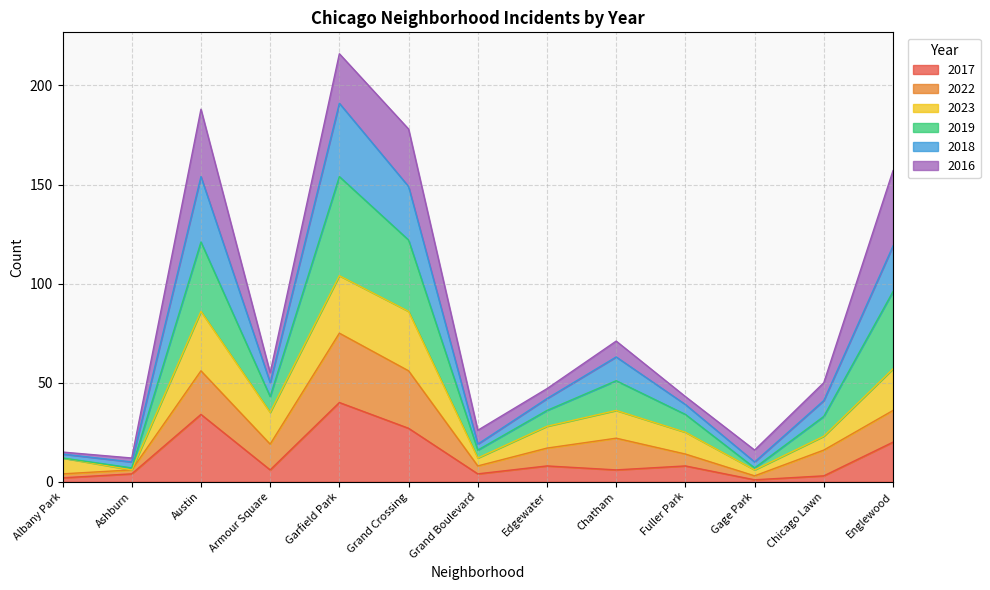

In 2018, how many points are higher than both neighbors (excluding endpoints)?

3